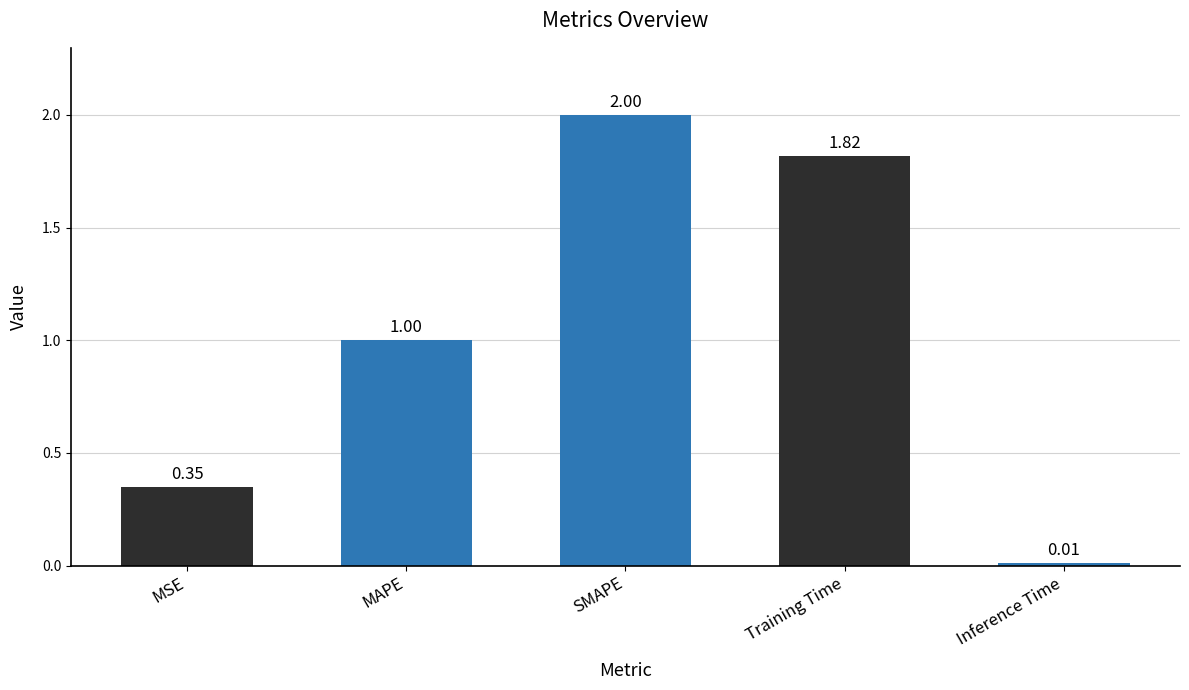

What is the difference between the values at MAPE and Inference Time?

1.0